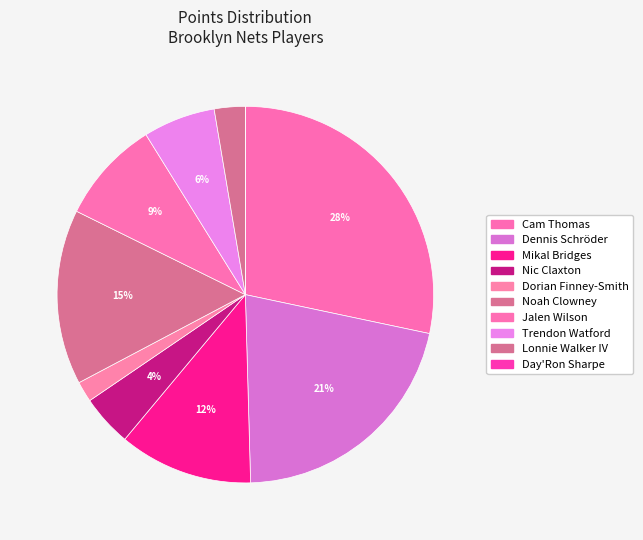

To the nearest percent, what percentage of the pie is Noah Clowney?

15%